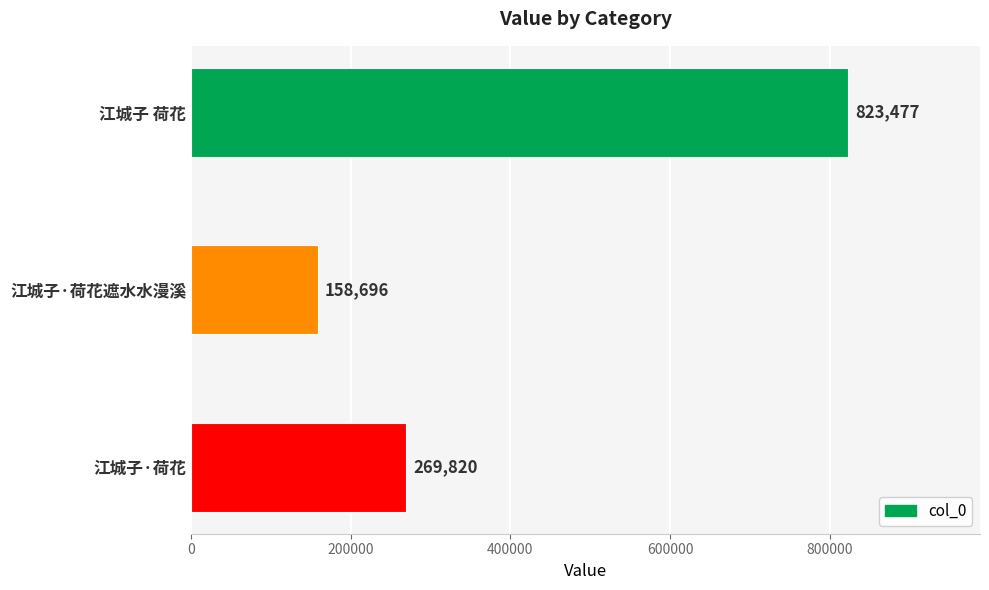

What is the approximate value at 江城子·荷花, to the nearest 10?

269820